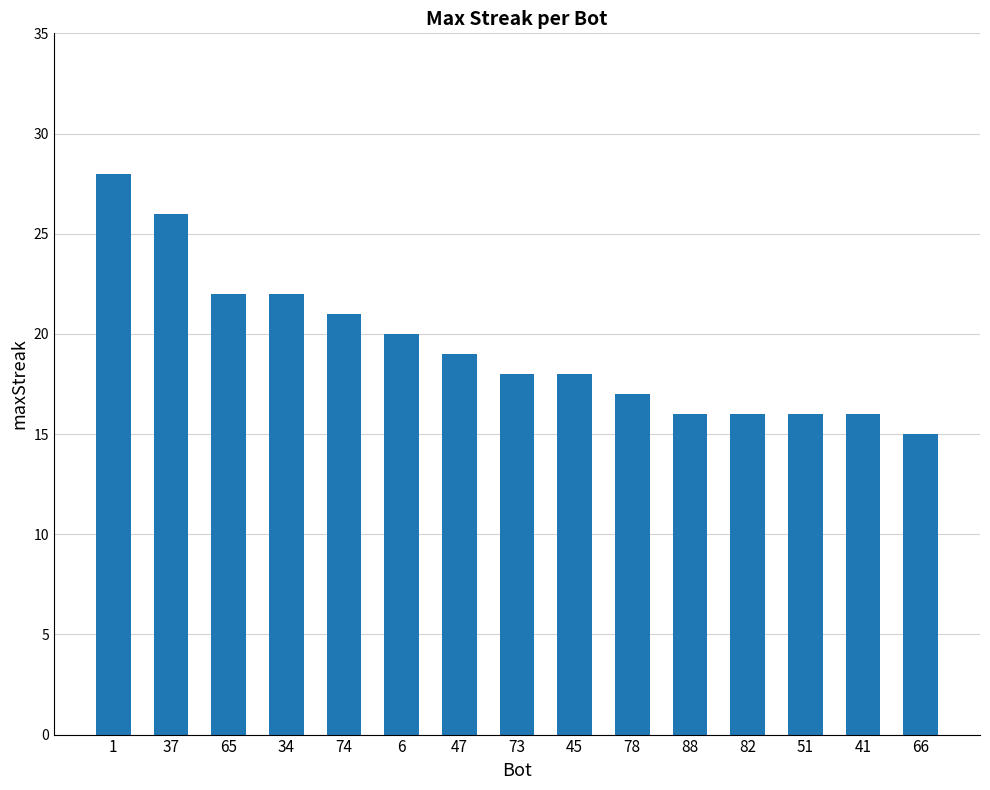

What is the ratio of the value at 51 to the value at 73?

0.9